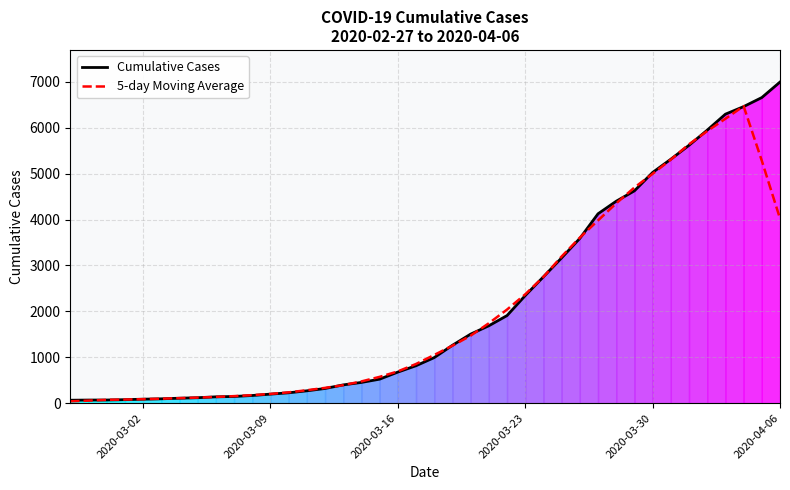

The value of Cumulative Cases at 2020-03-23 is 3788.3. True or false?

False